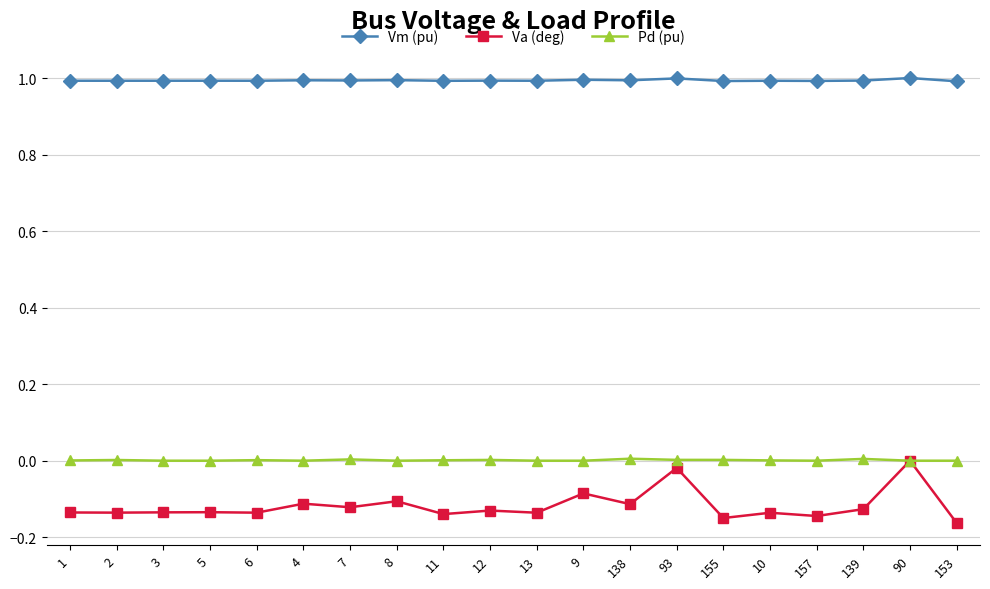

True or false: Pd (pu) has more than 1 points higher than both neighbors.

True